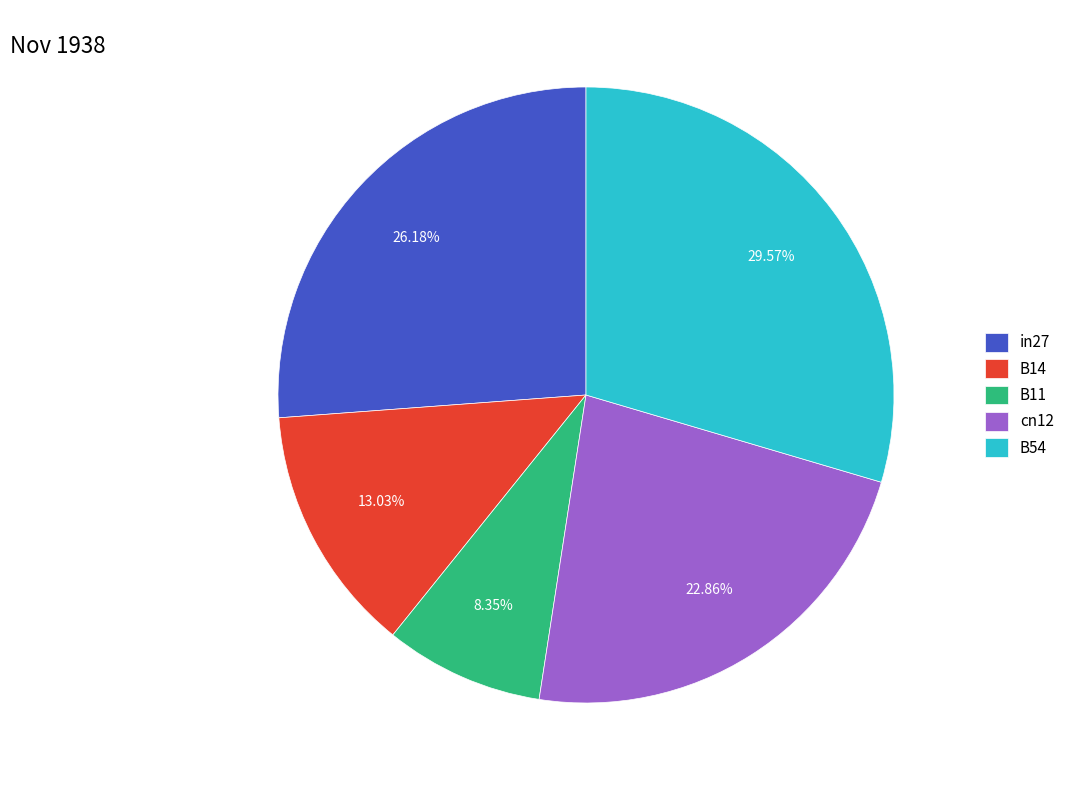

How many slices are in this pie chart?

5